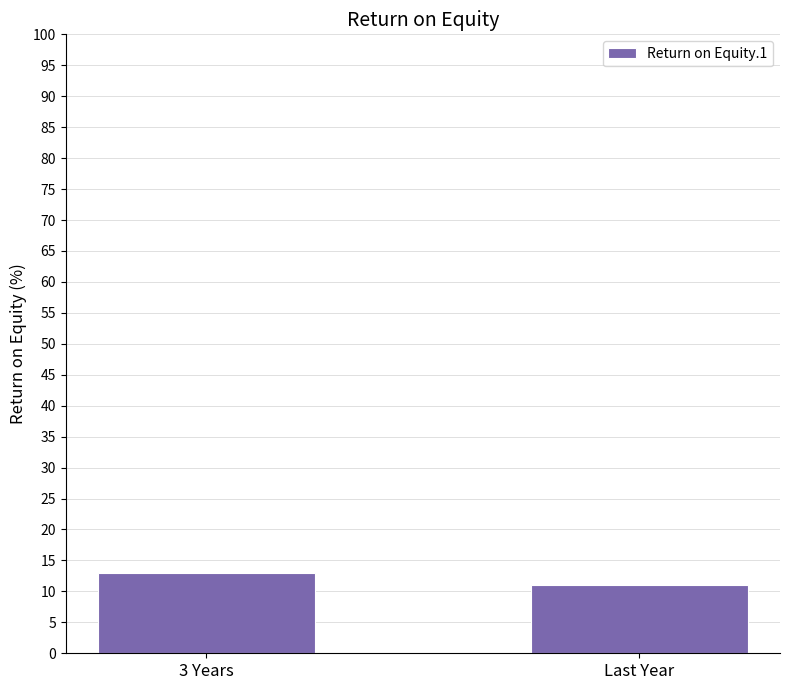

What is the value of the 1st bar from the left?

13